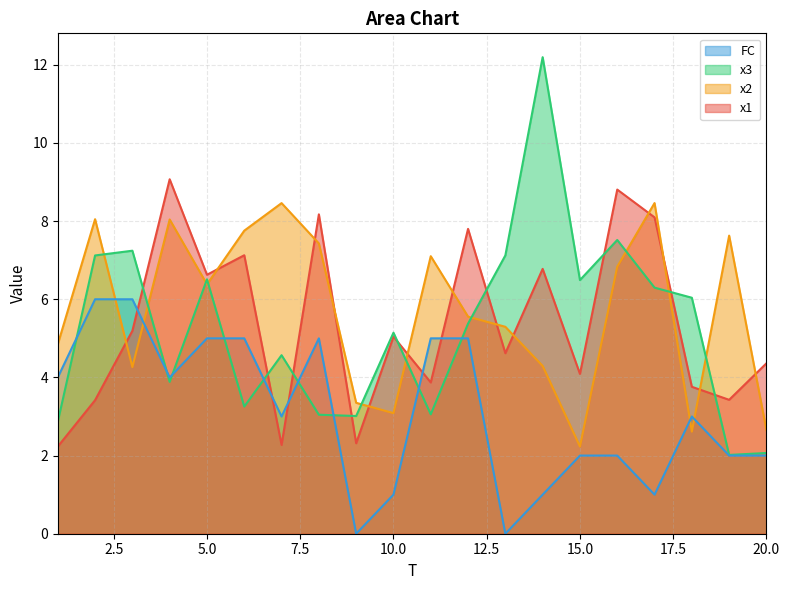

What is the difference between the second highest and minimum values in the FC series?

6.0